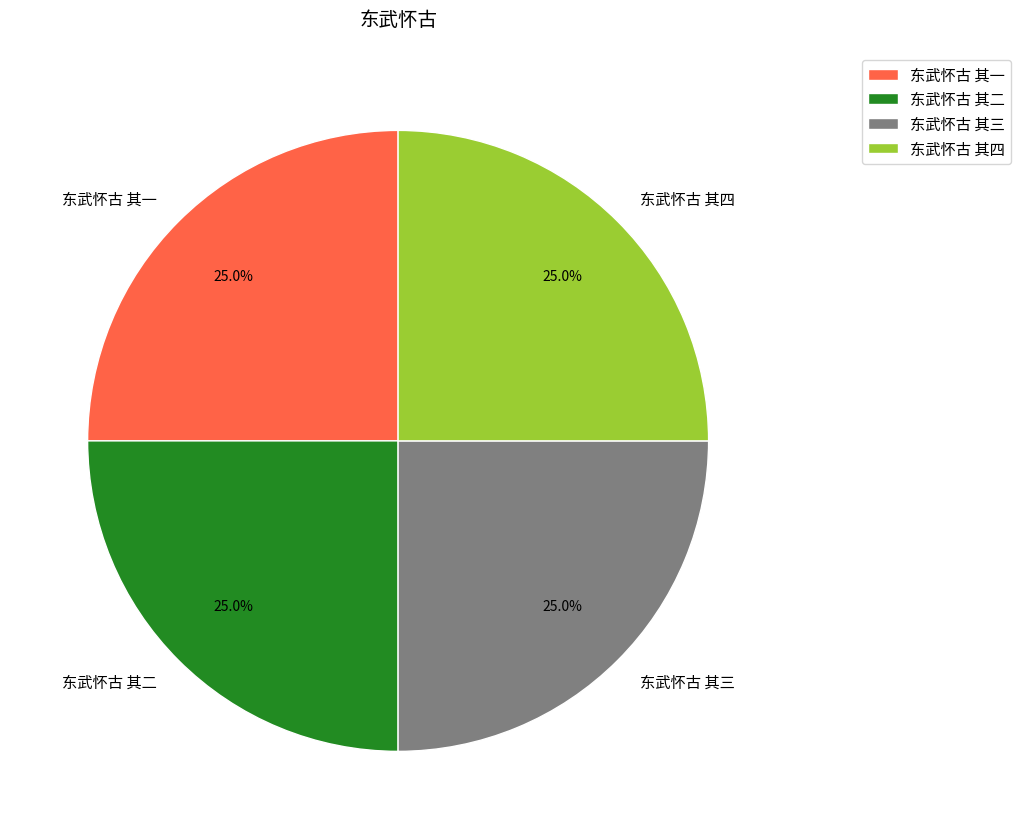

To the nearest percent, what portion does 东武怀古 其三 represent?

25%